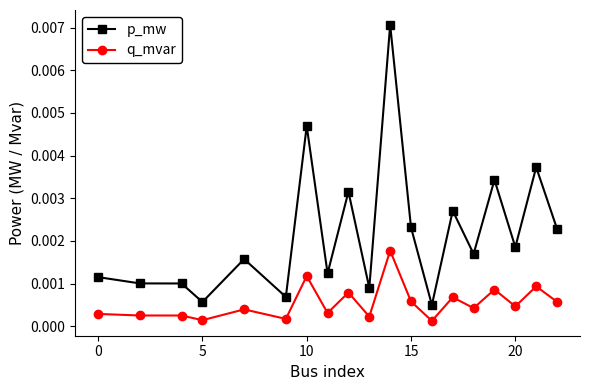

True or false: q_mvar and p_mw cross at least once.

False